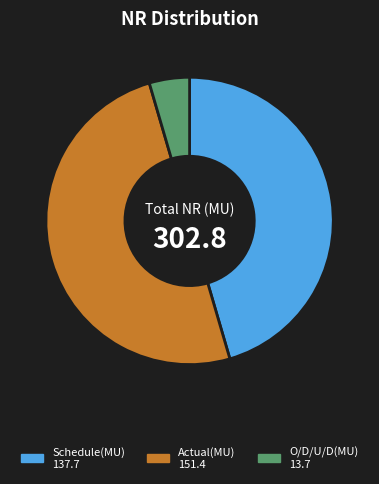

Between O/D/U/D(MU) and Schedule(MU), which is larger?

Schedule(MU)